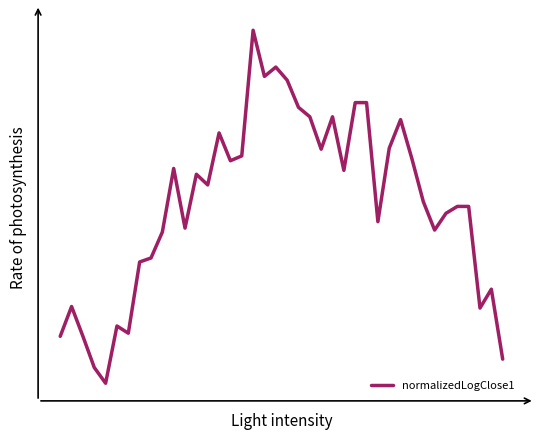

At which category does the chart reach its minimum across all series?

4